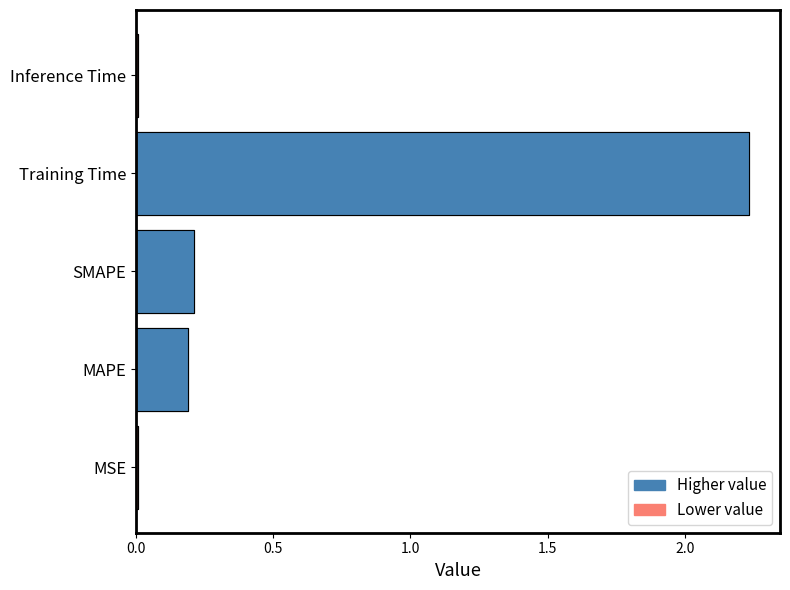

What is the difference between the maximum and minimum values?

2.2